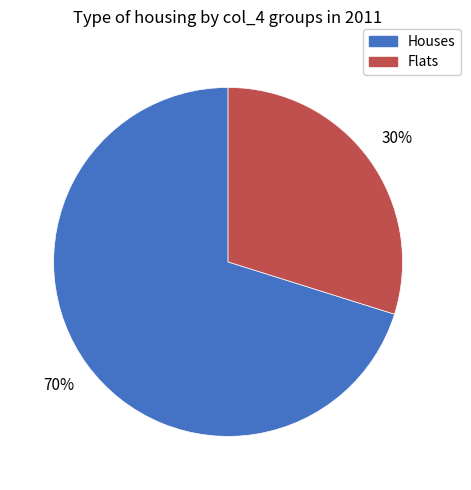

Is there a majority slice in this chart?

Yes